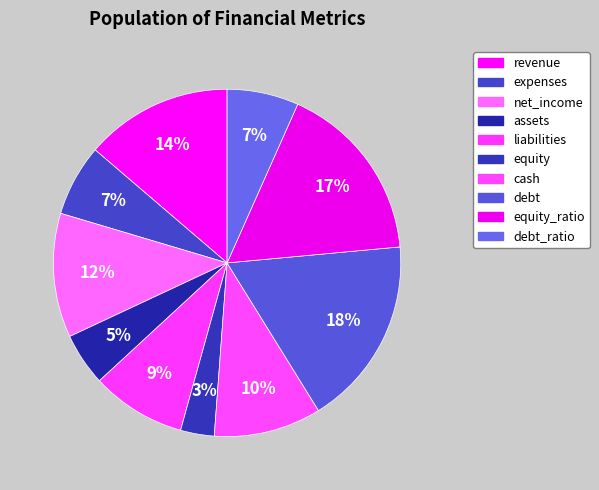

Is it true that liabilities is 16% of the pie?

False